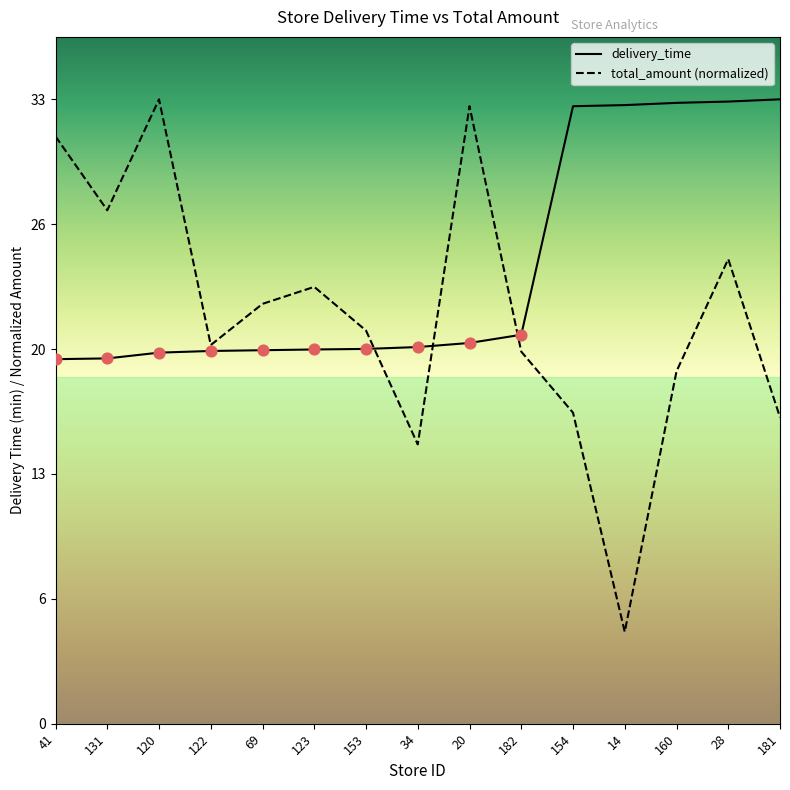

At which category is the sum across all series the highest?

28